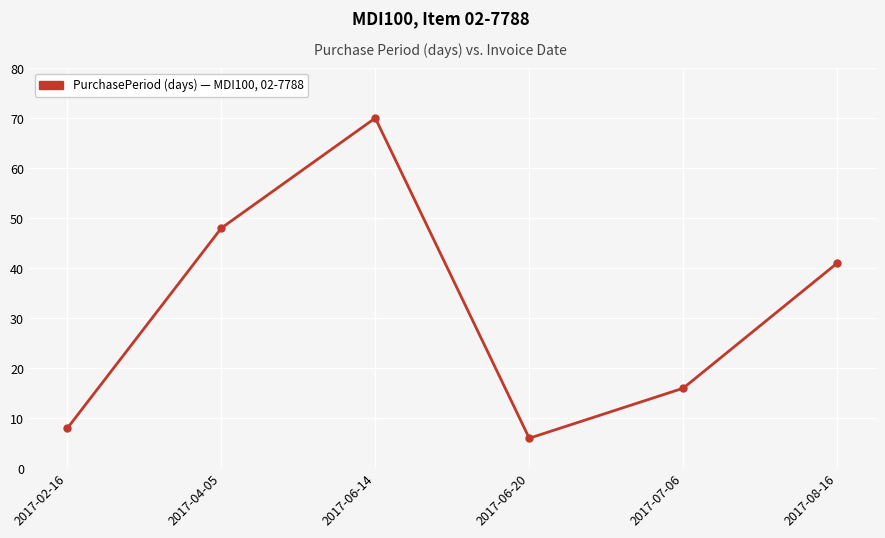

True or false: the data shows 83 at 2017-04-05.

False